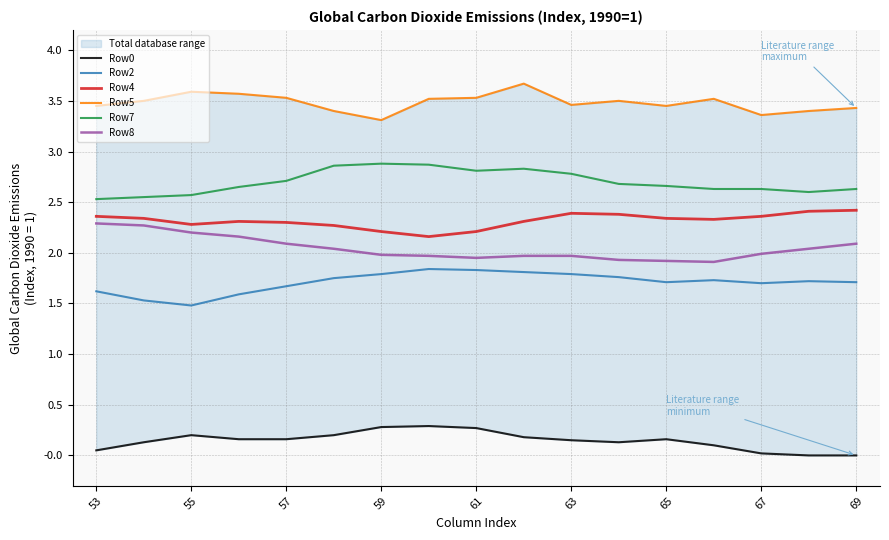

What are all the series names shown in the legend?

Row0, Row2, Row4, Row5, Row7, Row8